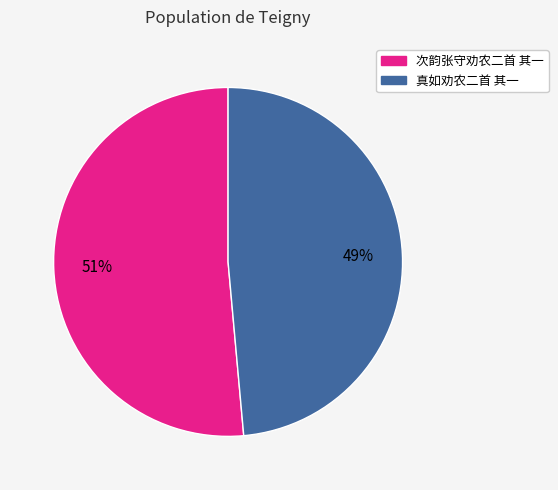

Does 真如劝农二首 其一 represent more than half of the total?

No